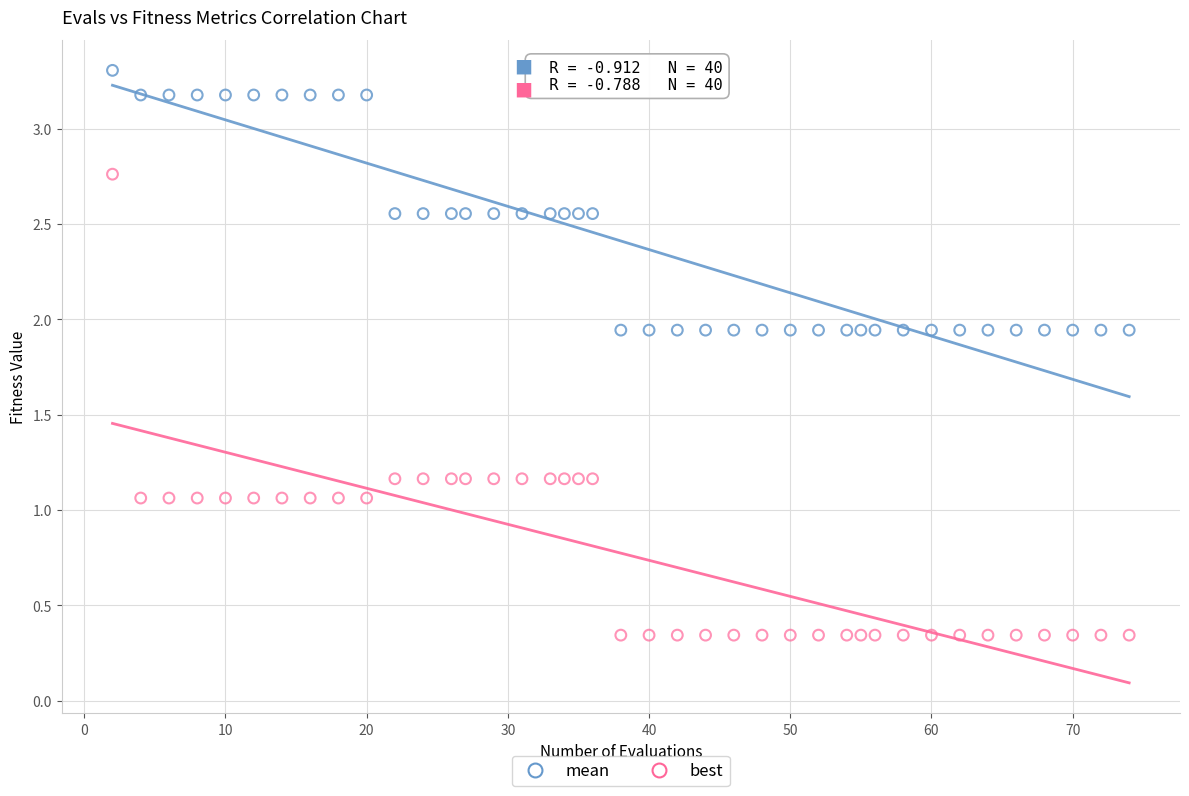

Across all data points, what is the range of X values (max minus min)?

72.0